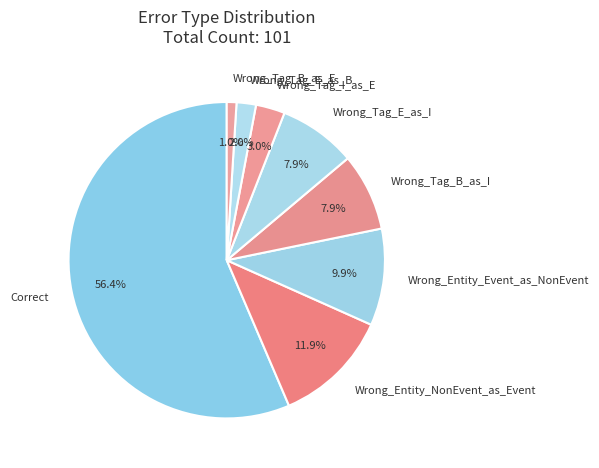

Is it true that Wrong_Tag_E_as_B is 2% of the pie?

True